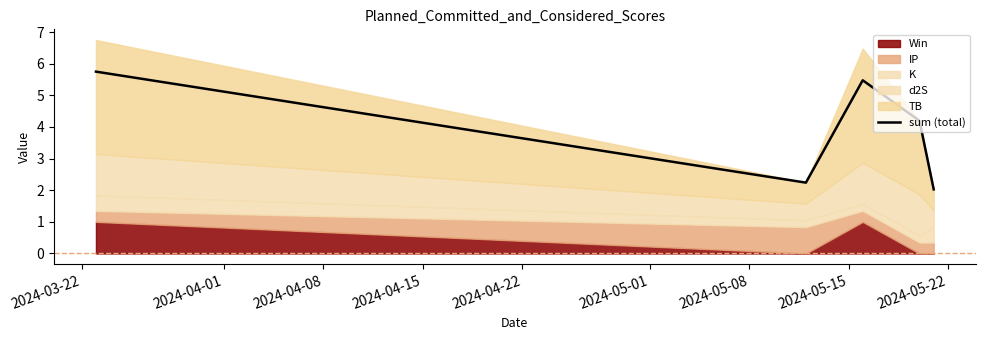

What is the sum of all values?

19.7